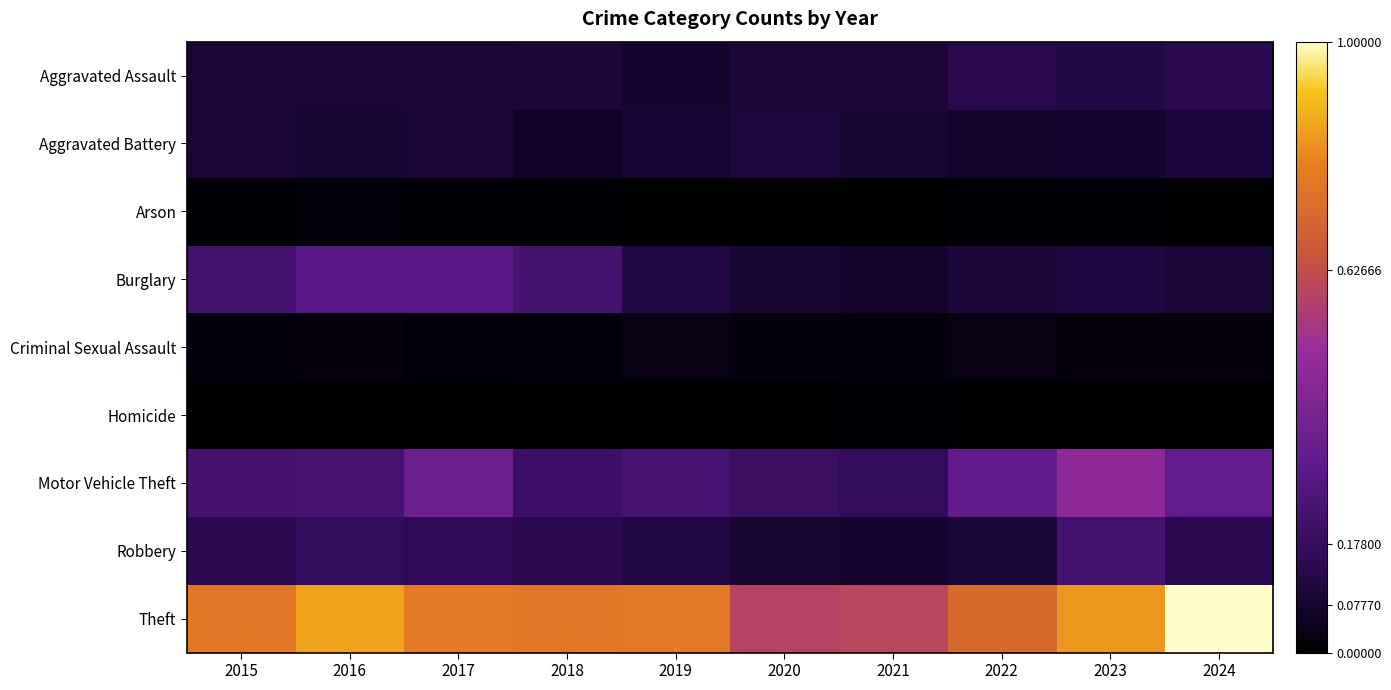

Rank the series by their maximum value, from highest to lowest.

Theft, Motor Vehicle Theft, Burglary, Robbery, Aggravated Assault, Aggravated Battery, Criminal Sexual Assault, Arson, Homicide